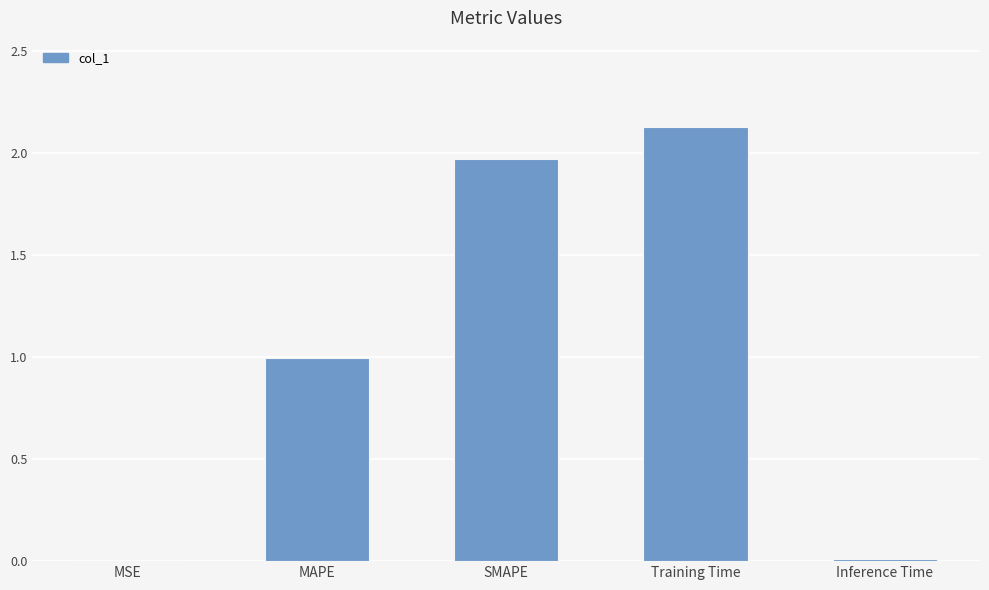

What is the approximate value at Training Time?

2.1